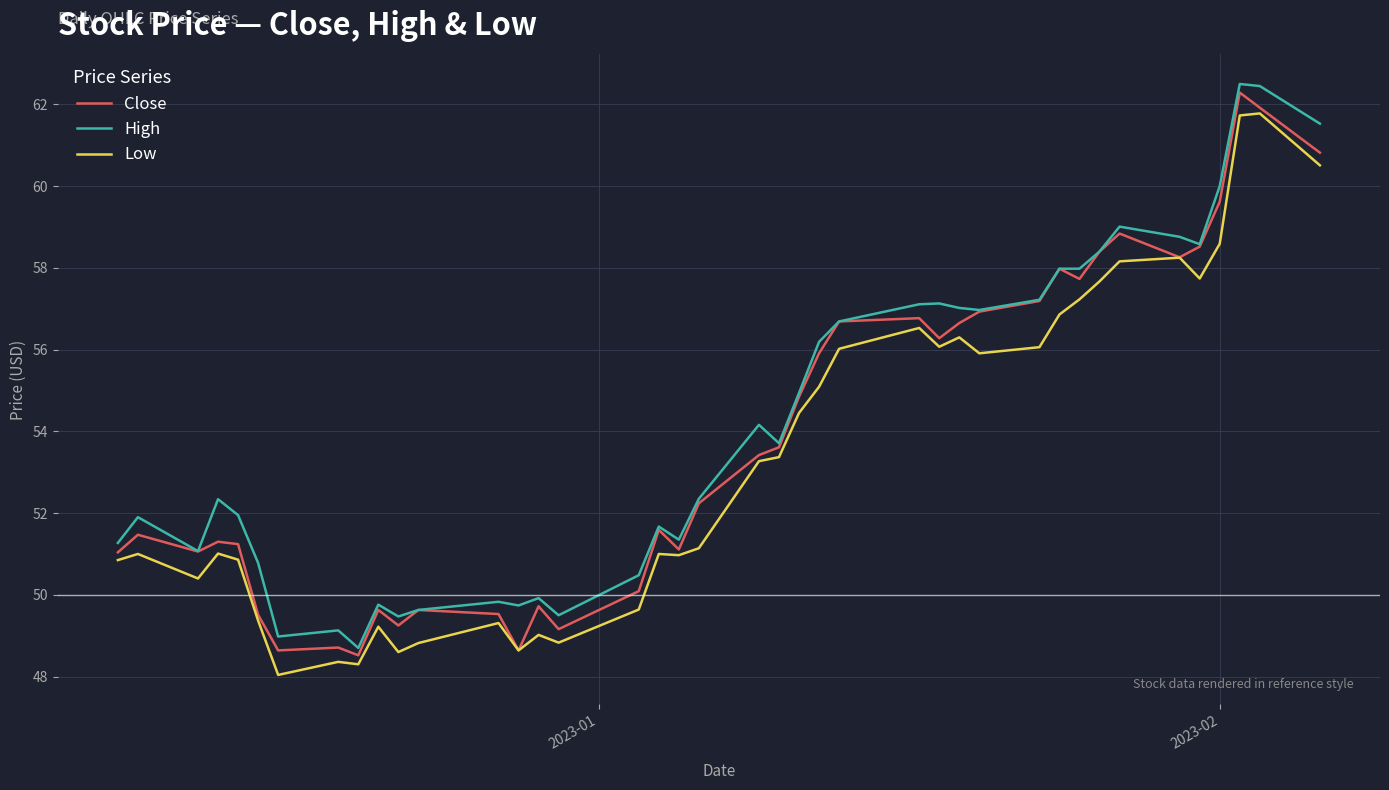

How many values in the High series exceed 53?

20